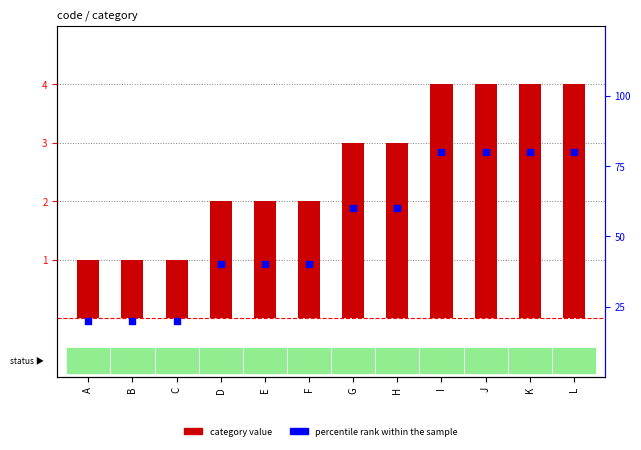

Is the value of percentile rank within the sample at C greater than the value of category at E?

No